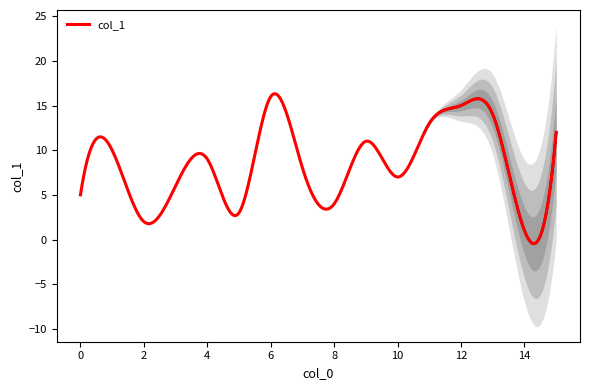

Is it true that the value at 12 is 23?

False